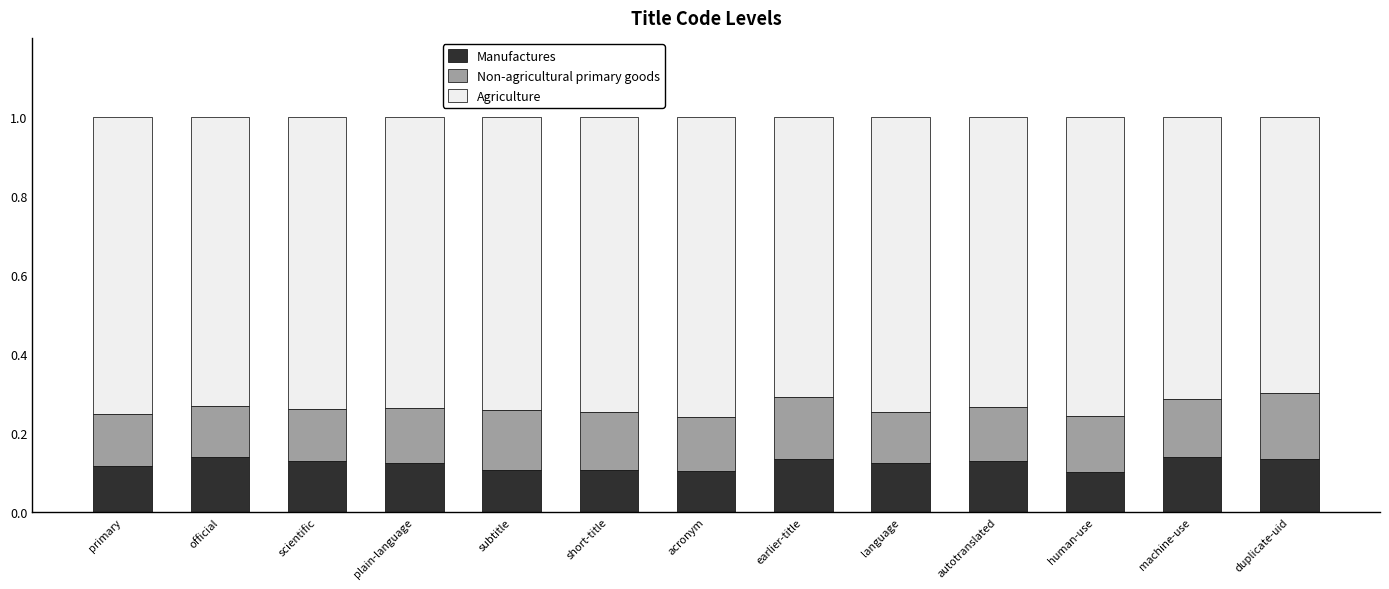

Count the Manufactures values in the range 0 to 1.

13